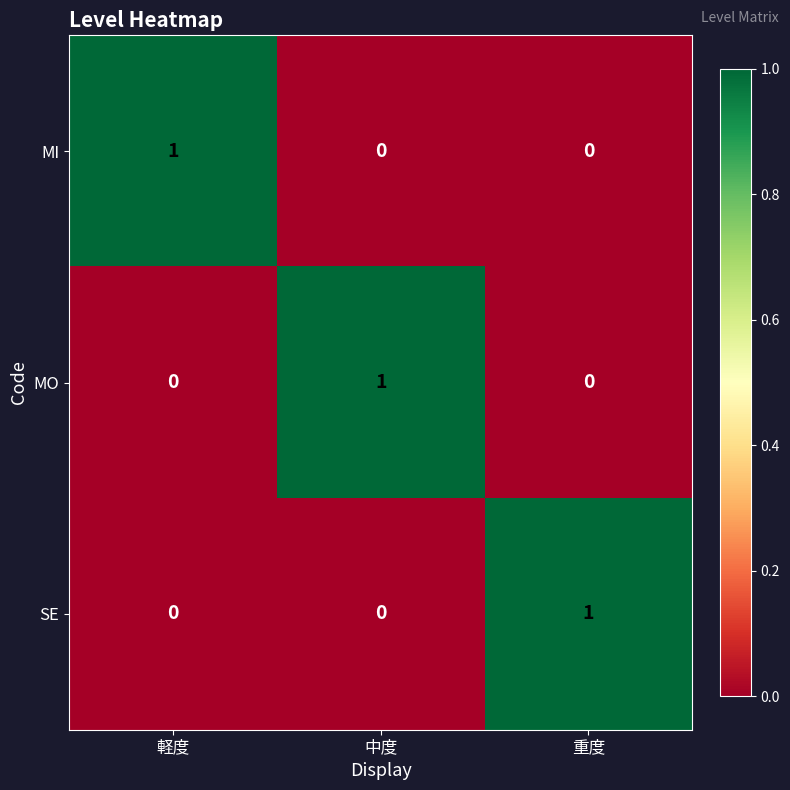

Reading left to right, what are all the values shown in this chart?

MI: 軽度=1	中度=0	重度=0
MO: 軽度=0	中度=1	重度=0
SE: 軽度=0	中度=0	重度=1